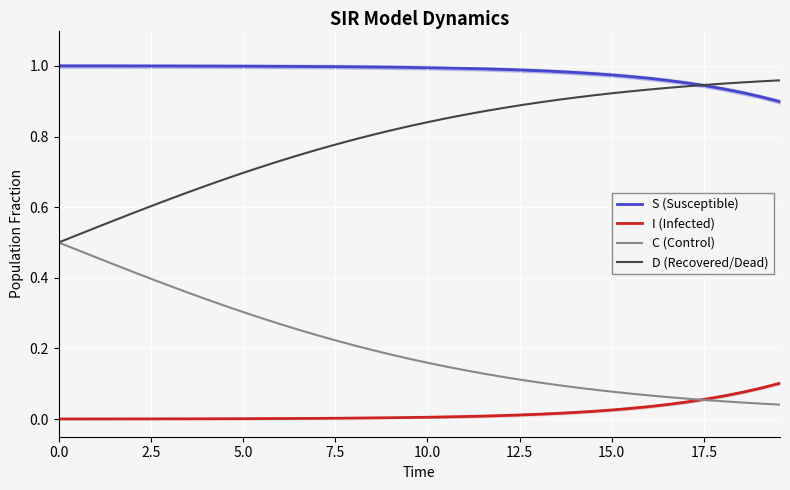

True or false: C (Control) and S (Susceptible) intersect in this chart.

False